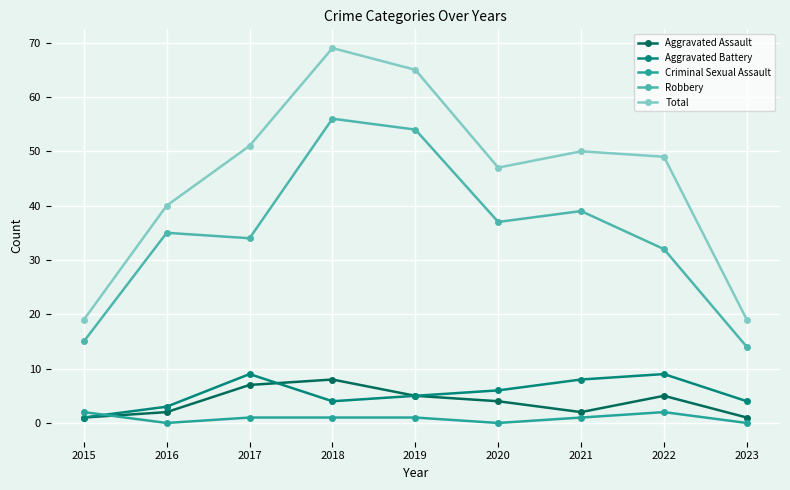

What is the total value across all series at 2017?

102